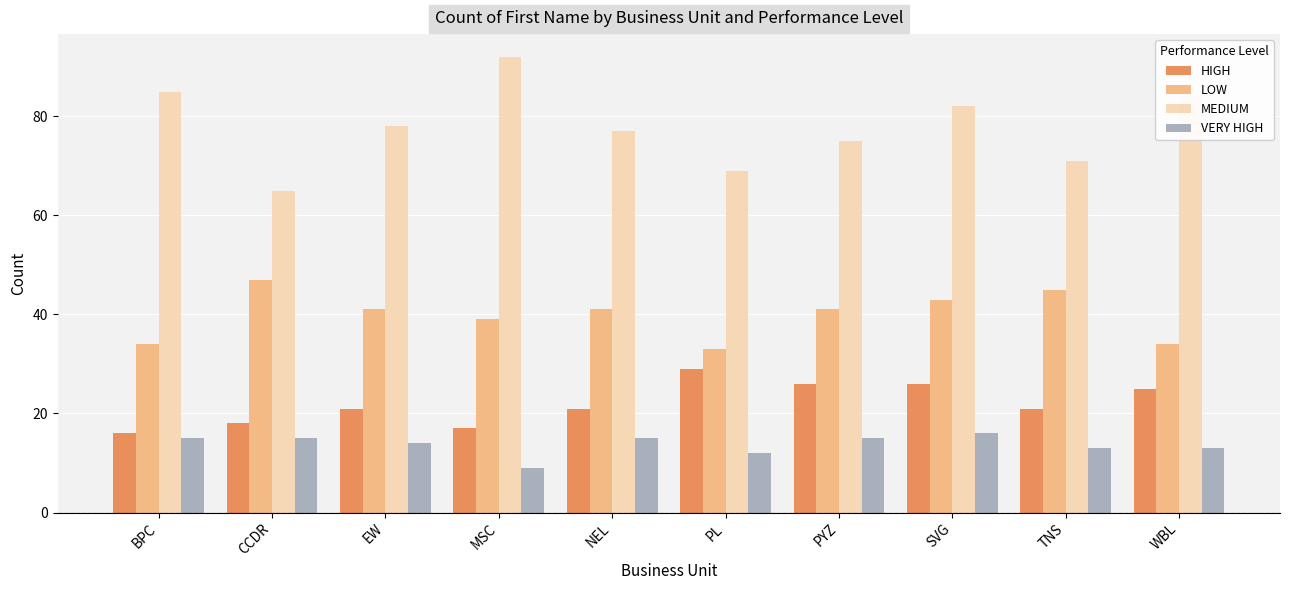

Reading right to left, transcribe all the data shown in this chart.

HIGH: WBL=25	TNS=21	SVG=26	PYZ=26	PL=29	NEL=21	MSC=17	EW=21	CCDR=18	BPC=16
LOW: WBL=34	TNS=45	SVG=43	PYZ=41	PL=33	NEL=41	MSC=39	EW=41	CCDR=47	BPC=34
MEDIUM: WBL=84	TNS=71	SVG=82	PYZ=75	PL=69	NEL=77	MSC=92	EW=78	CCDR=65	BPC=85
VERY HIGH: WBL=13	TNS=13	SVG=16	PYZ=15	PL=12	NEL=15	MSC=9	EW=14	CCDR=15	BPC=15